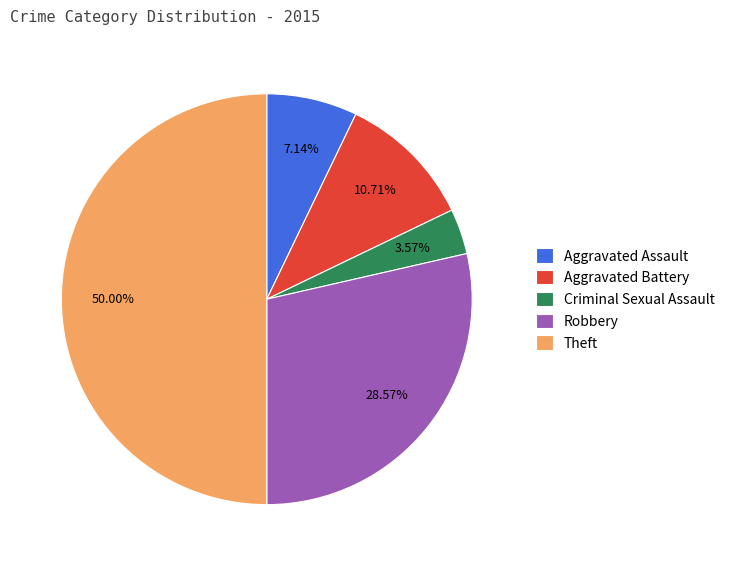

Is the sum of Robbery and Aggravated Battery greater than half?

No